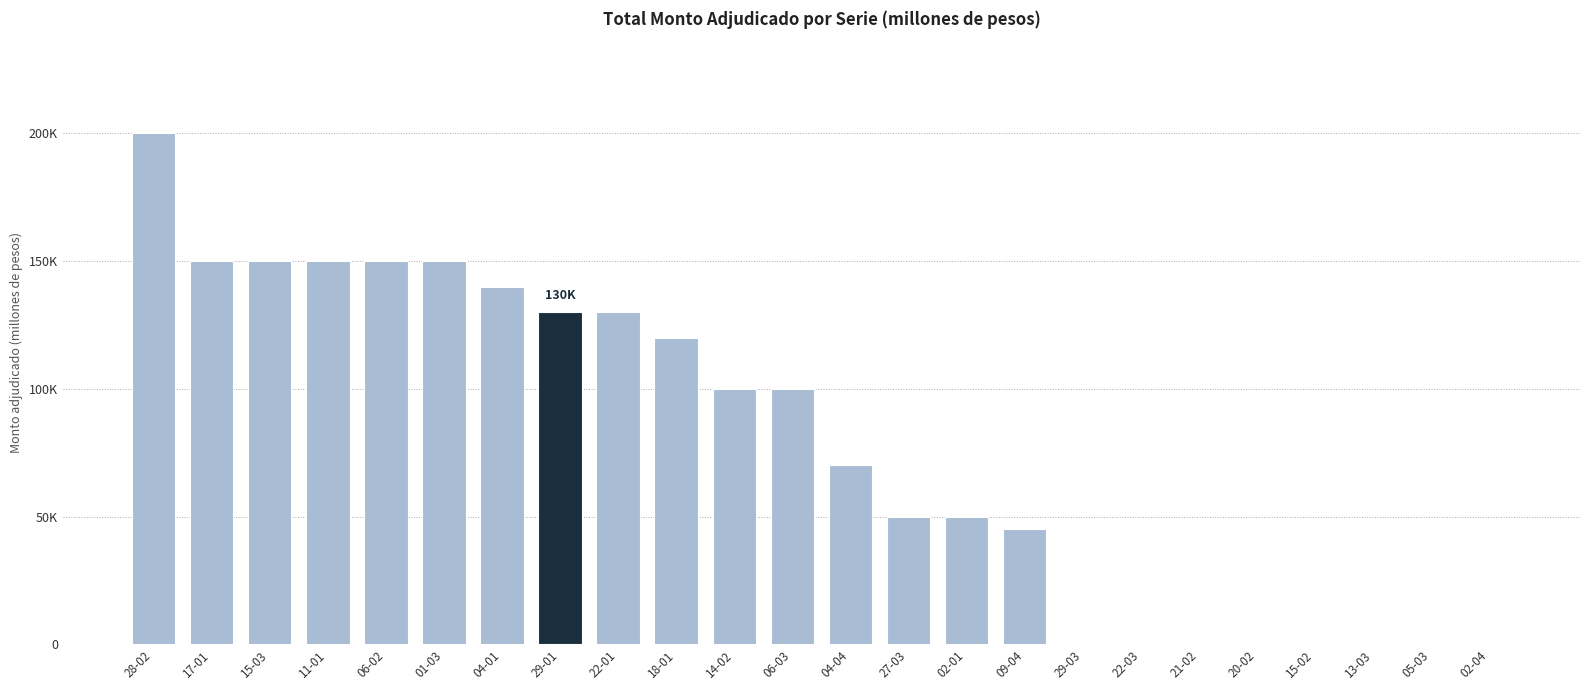

What is the difference between the second highest and minimum values?

150000